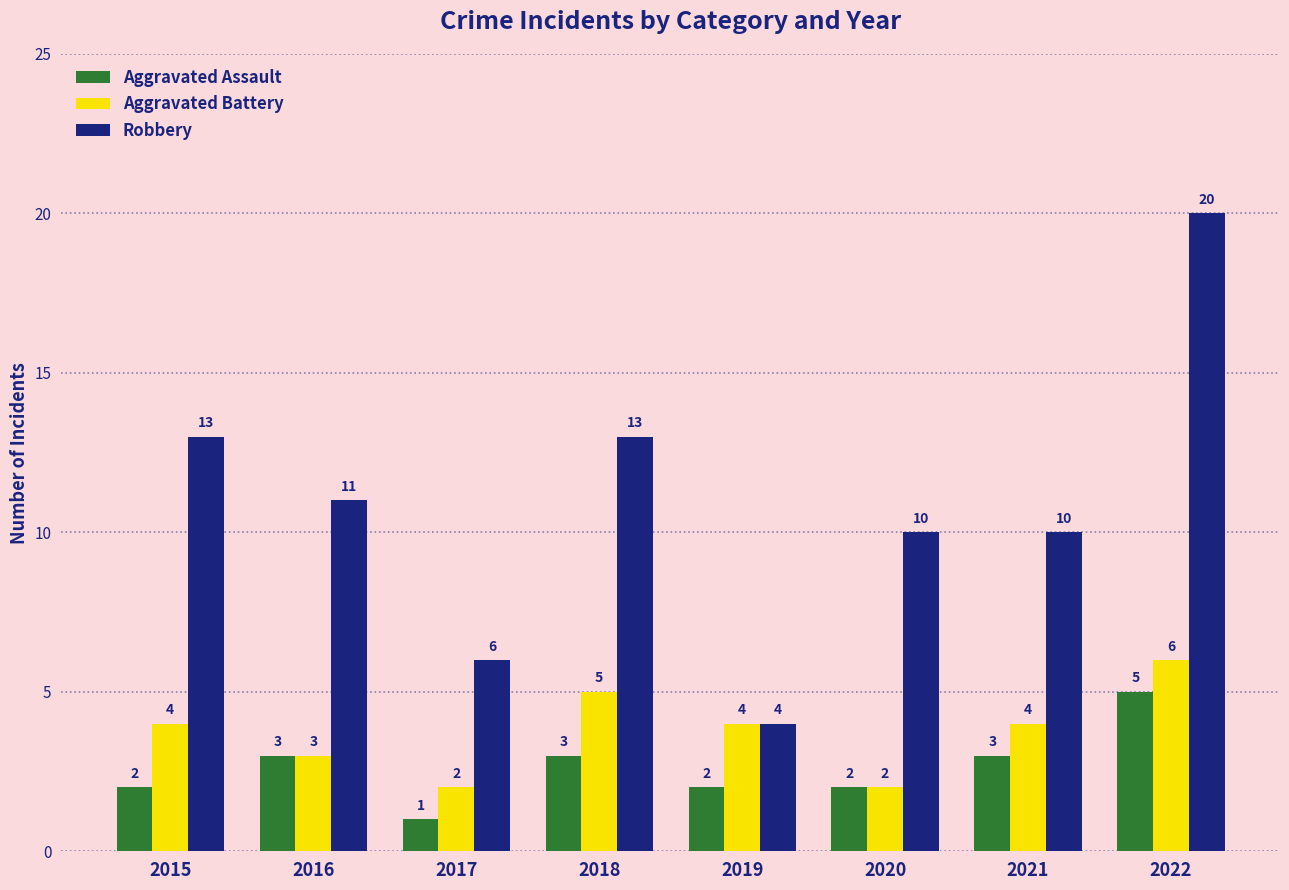

True or false: Aggravated Assault has a value of 2 at 2016.

False